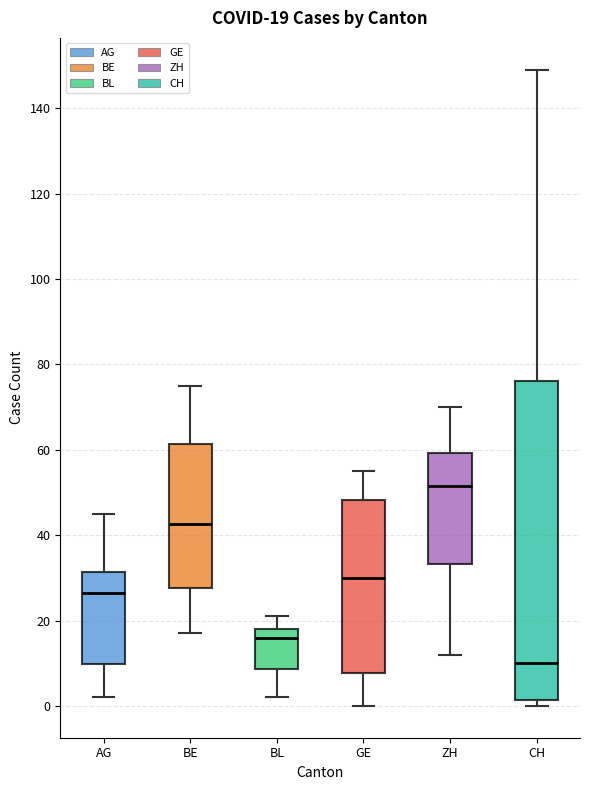

Comparing the boxes themselves (not the whiskers), which one is the tallest?

CH